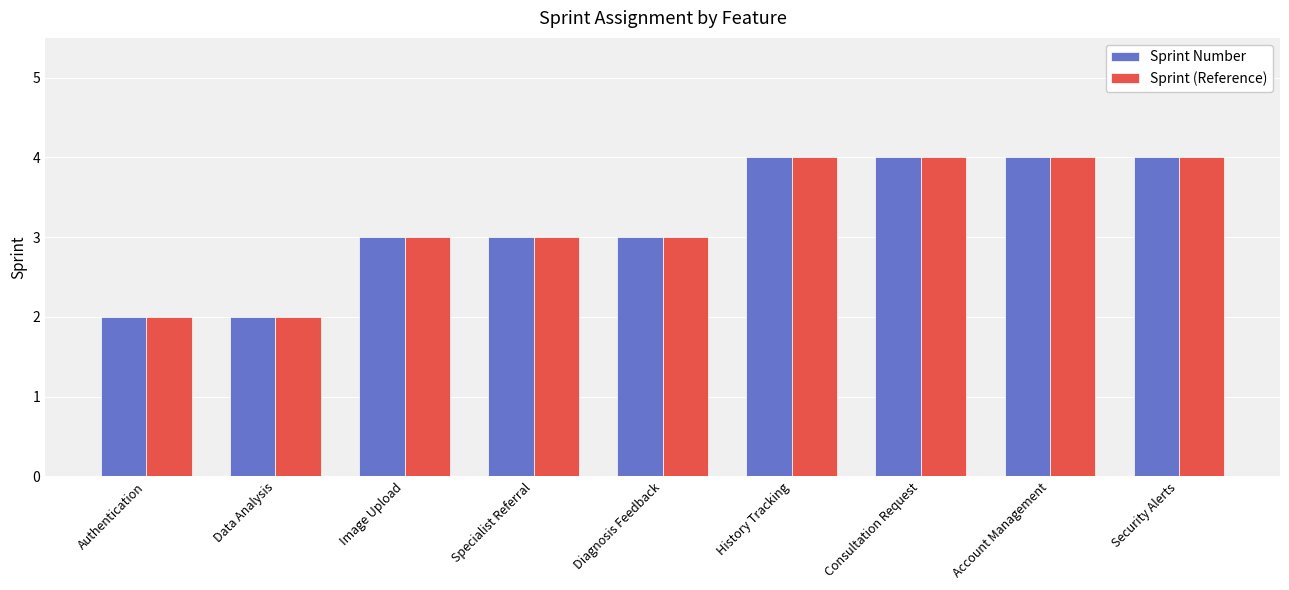

Reading left to right, extract all data points from this chart.

Sprint Number: Authentication=2	Data Analysis=2	Image Upload=3	Specialist Referral=3	Diagnosis Feedback=3	History Tracking=4	Consultation Request=4	Account Management=4	Security Alerts=4
Sprint (Reference): Authentication=2	Data Analysis=2	Image Upload=3	Specialist Referral=3	Diagnosis Feedback=3	History Tracking=4	Consultation Request=4	Account Management=4	Security Alerts=4